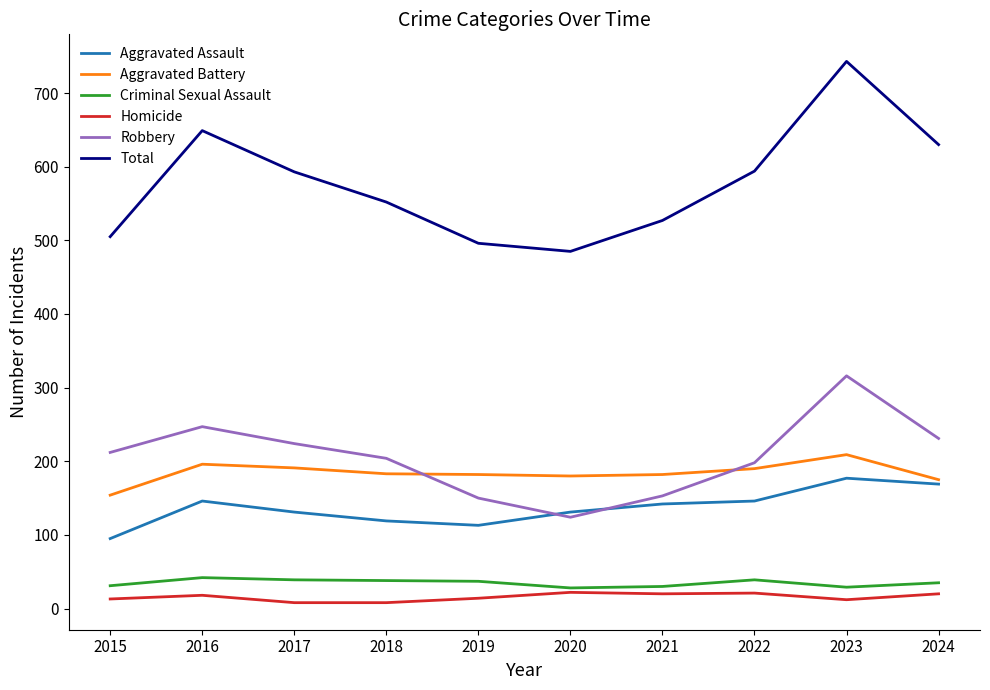

What is the greatest value displayed?

743